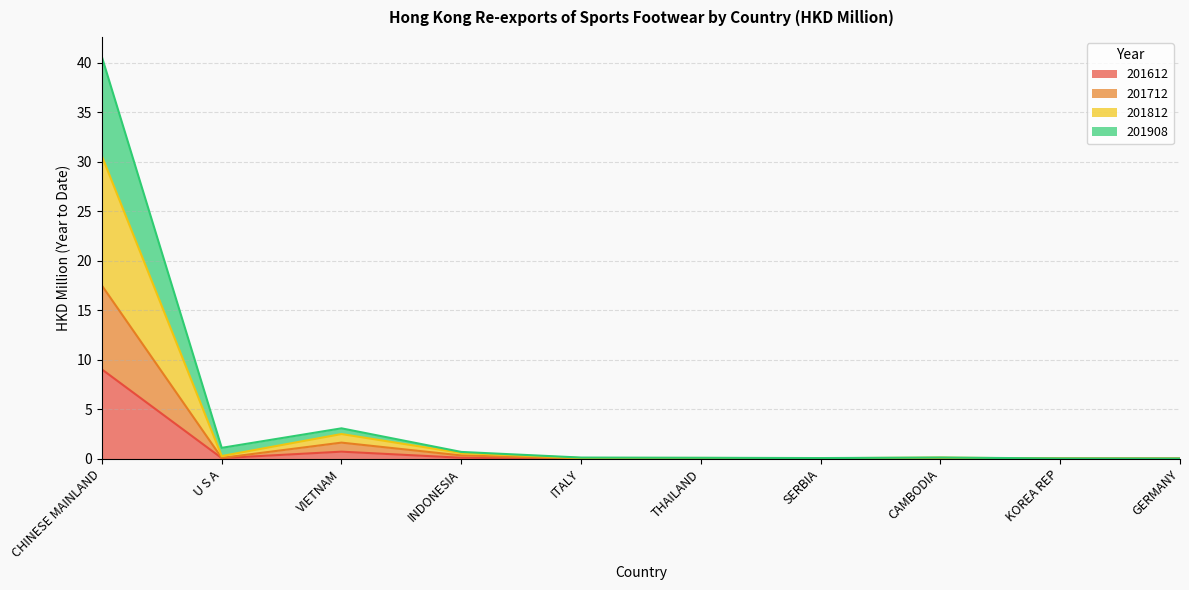

What is the label of the 10th point from the left?

GERMANY